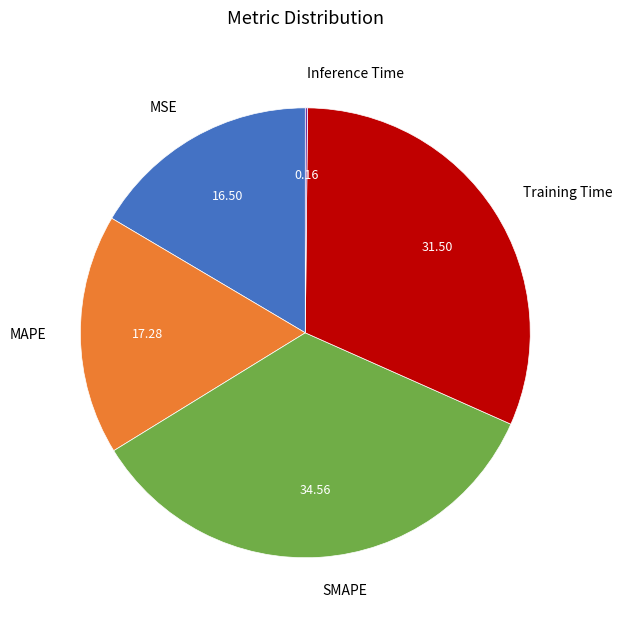

Which slice is the largest?

SMAPE